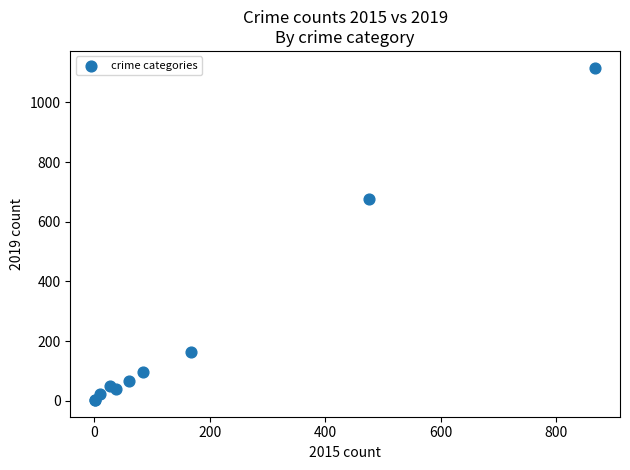

What Y value in the scatter plot is closest to 559?

677